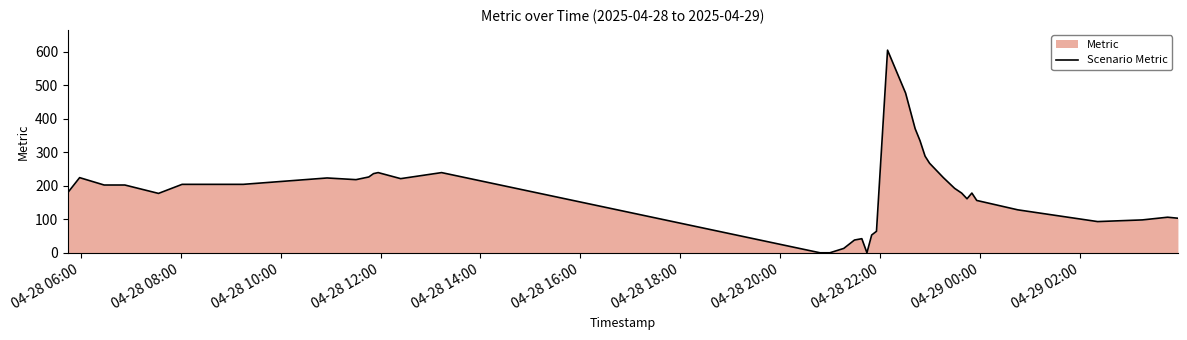

True or false: the data shows 137 at 29.

False